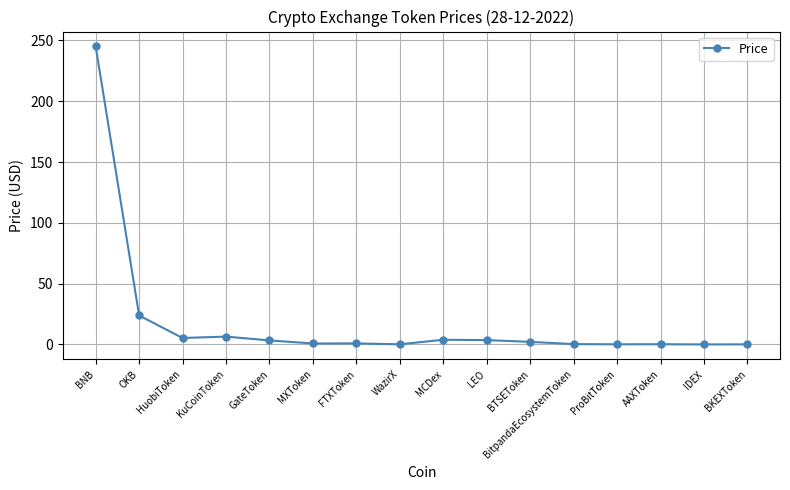

What is the label of the 6th point from the left?

MXToken